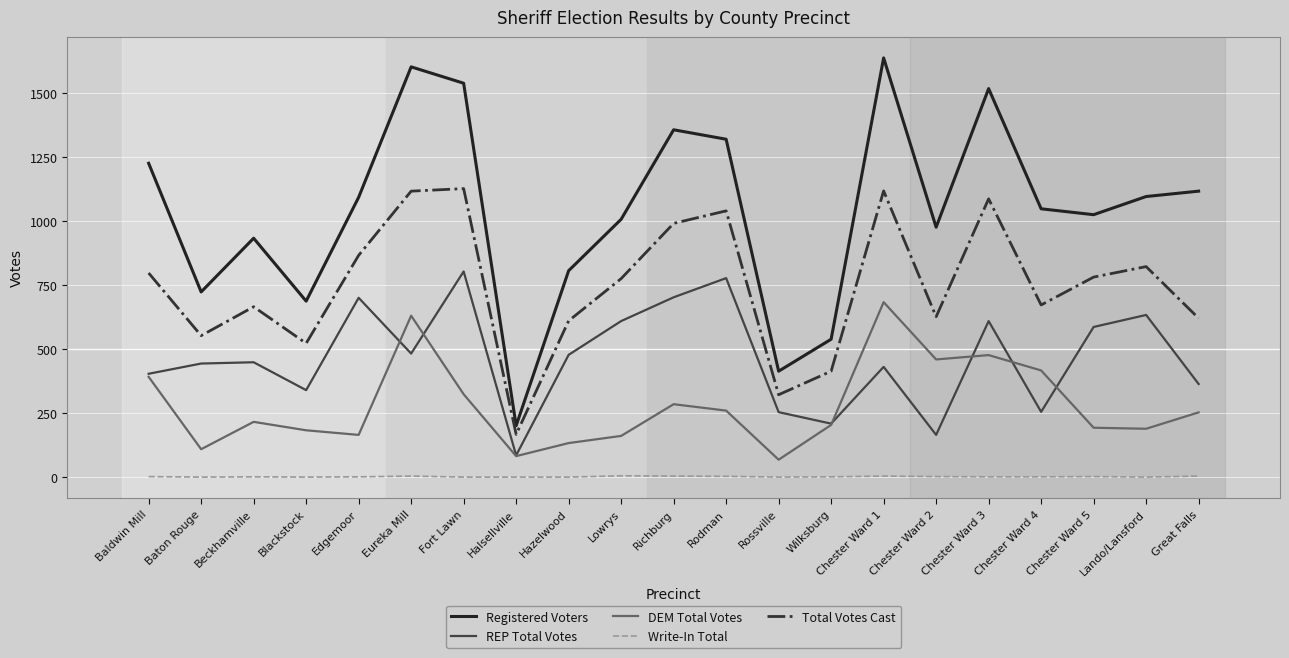

What is the difference between the maximum and minimum values in the Write-In Total series?

5